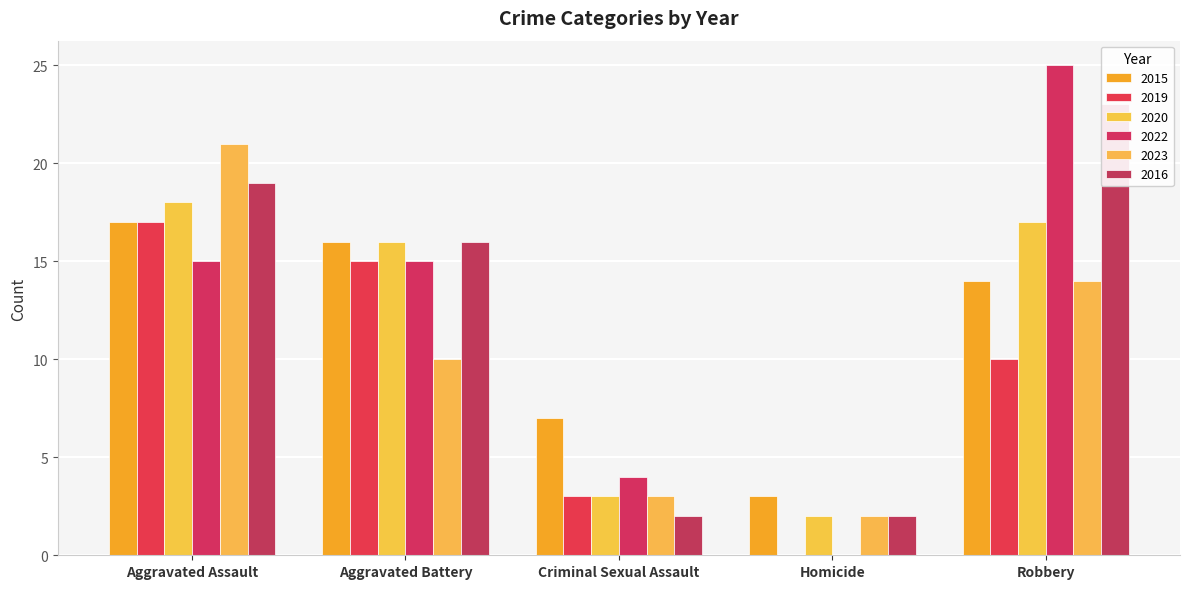

How many bars are there in total?

30